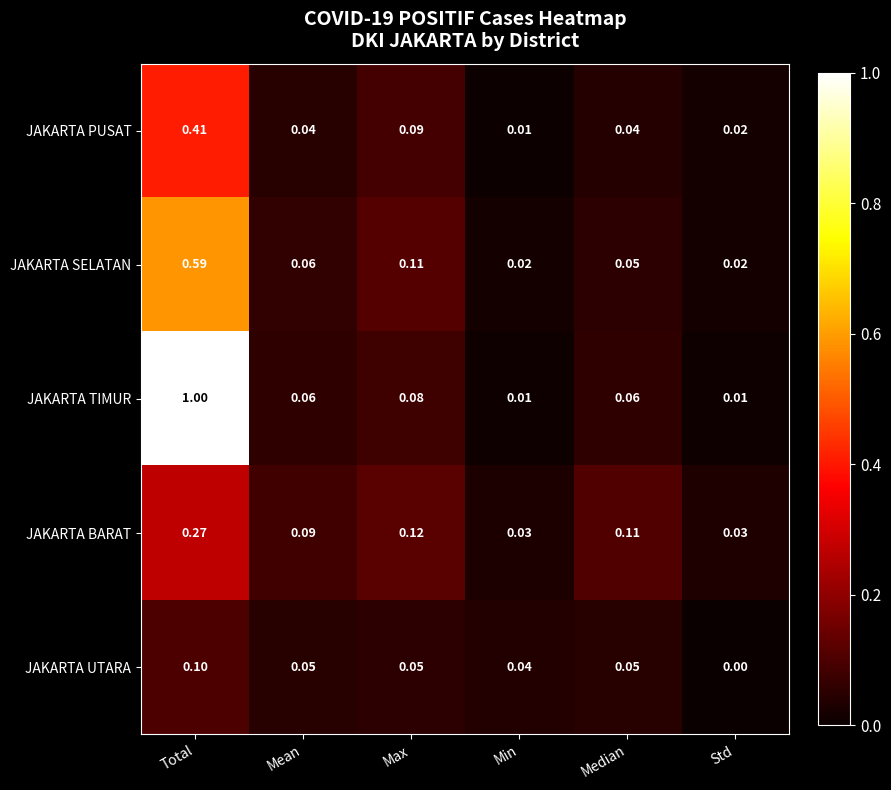

At which category is the sum across all series the highest?

Total